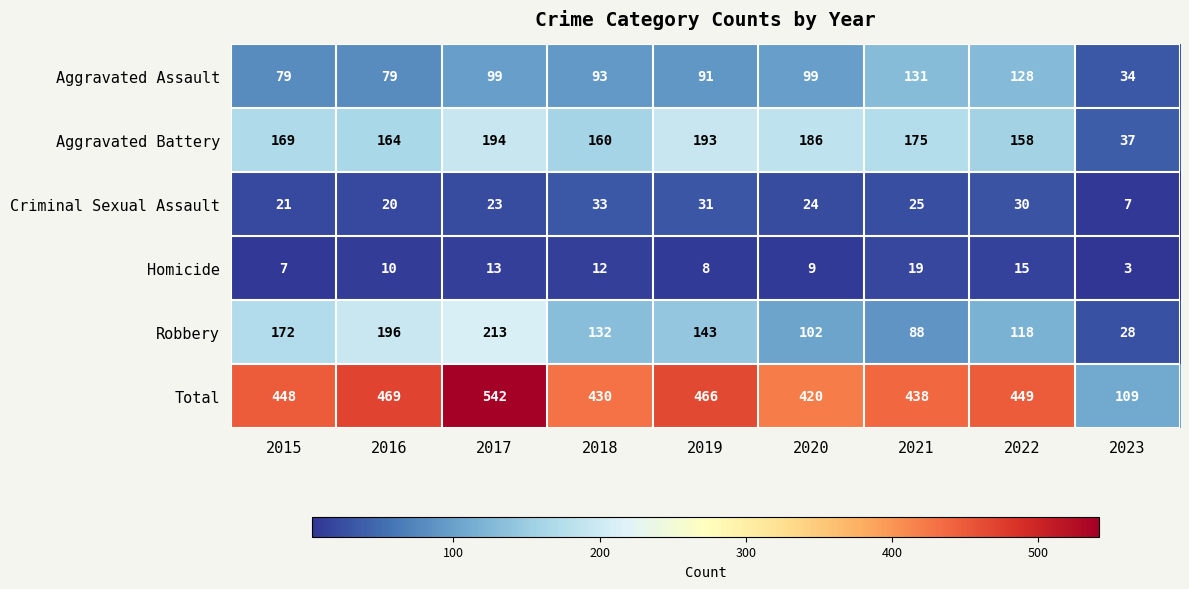

The value of Homicide at 2016 is 5. True or false?

False